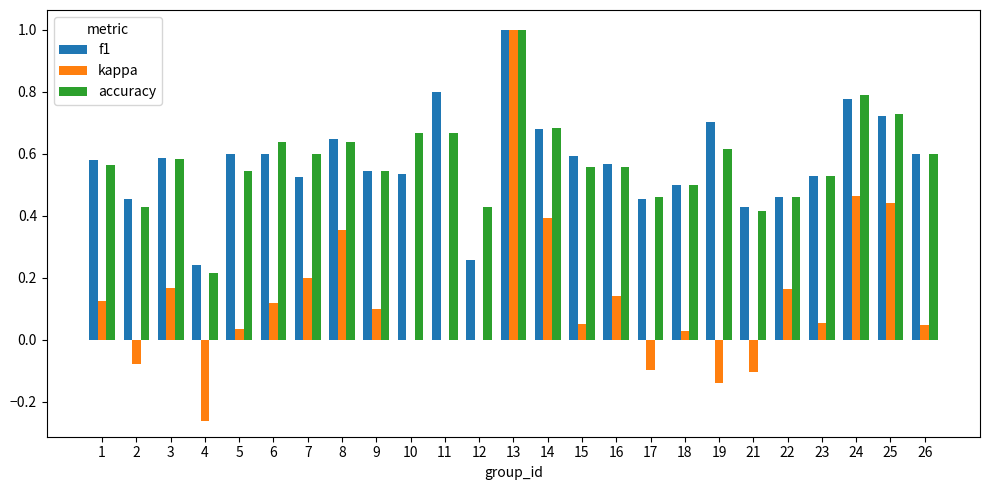

What is the total value across all series at 11?

1.5